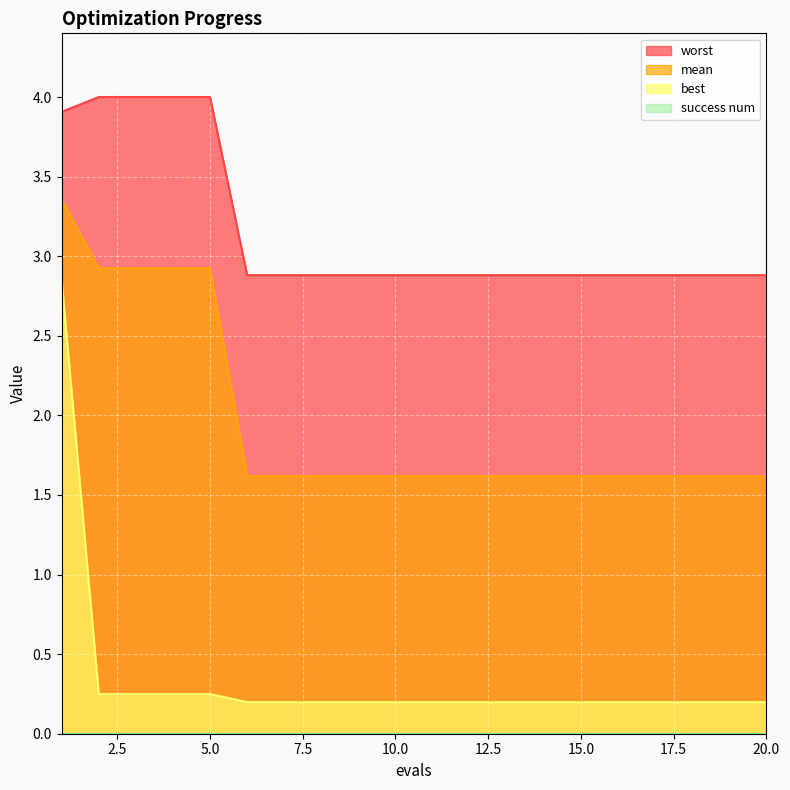

Does the chart display data point markers on the line(s)?

No